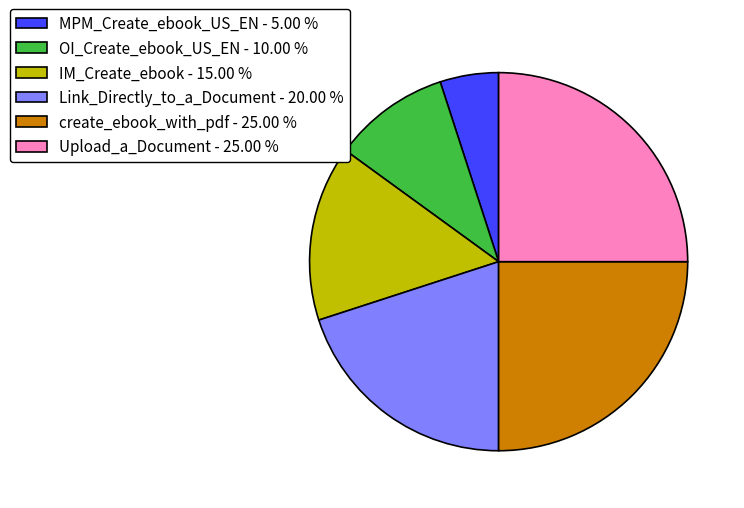

Is there any slice that represents more than half of the pie?

No